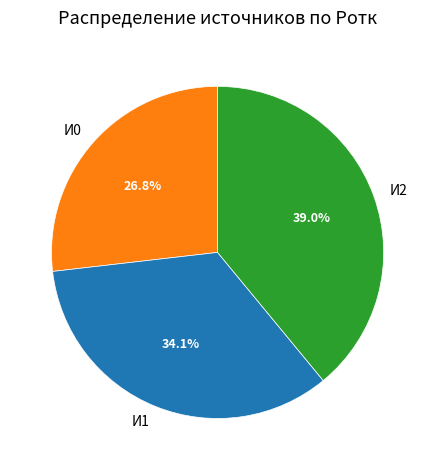

Is there a majority slice in this chart?

No